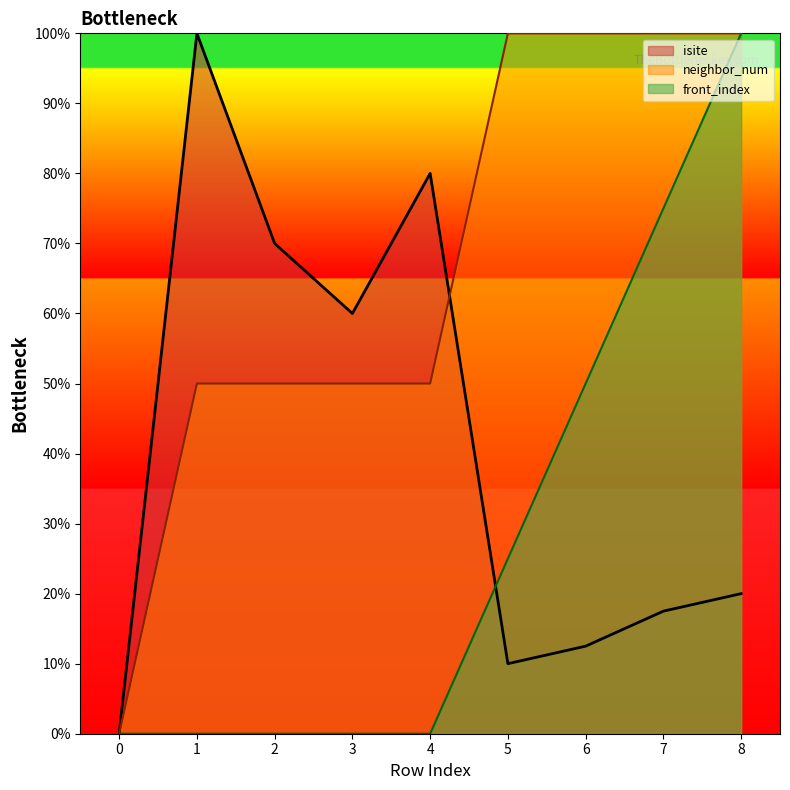

Reading left to right, transcribe all the data shown in this chart.

isite: 0.0	100.0	70.0	60.0	80.0	10.0	12.5	17.5	20.0
neighbor_num: 0.0	50.0	50.0	50.0	50.0	100.0	100.0	100.0	100.0
front_index: 0.0	0.0	0.0	0.0	0.0	25.0	50.0	75.0	100.0